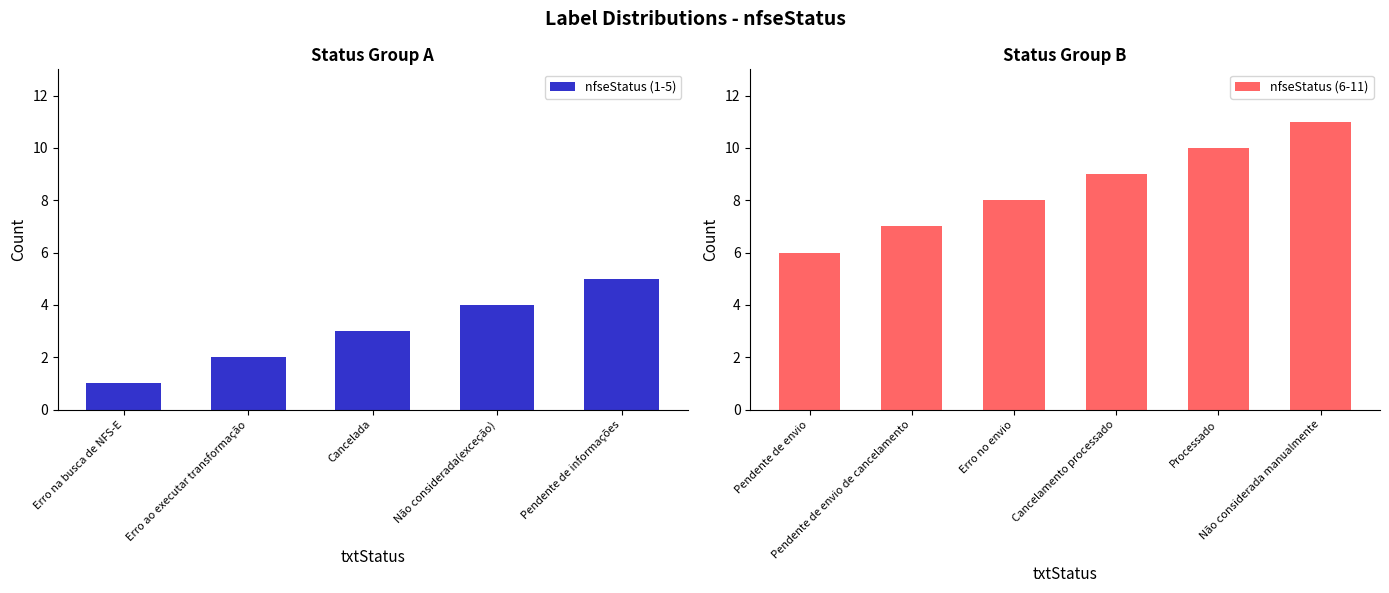

Reading right to left, what are all the values shown in this chart?

11	10	9	8	7	6	5	4	3	2	1